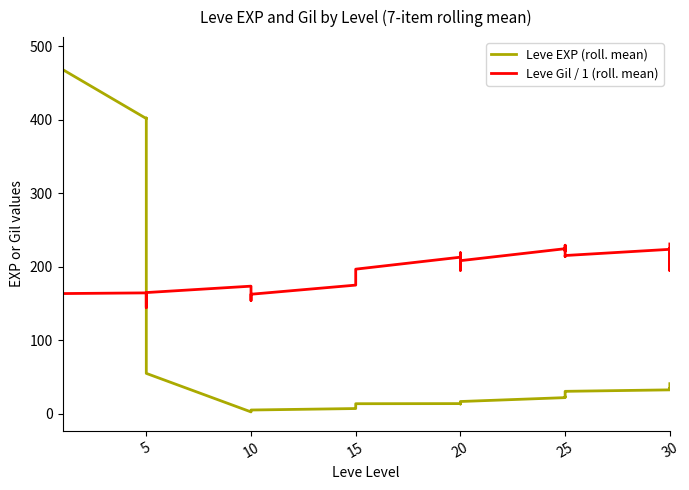

In Leve EXP (roll. mean), how many points are lower than both neighbors (excluding endpoints)?

7